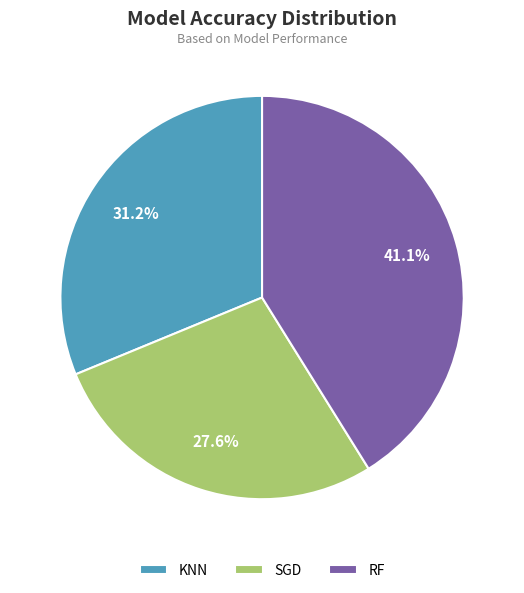

Is there any slice that represents more than half of the pie?

No